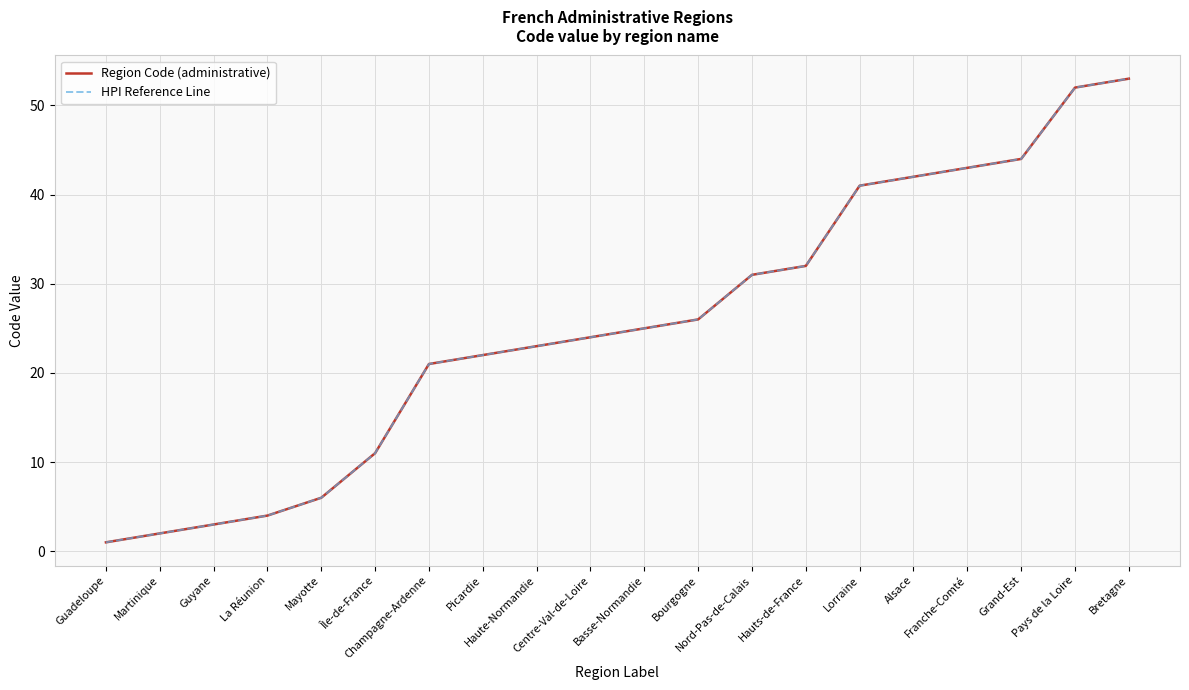

Is it true that Region Code (administrative) equals 4 at Guyane?

False